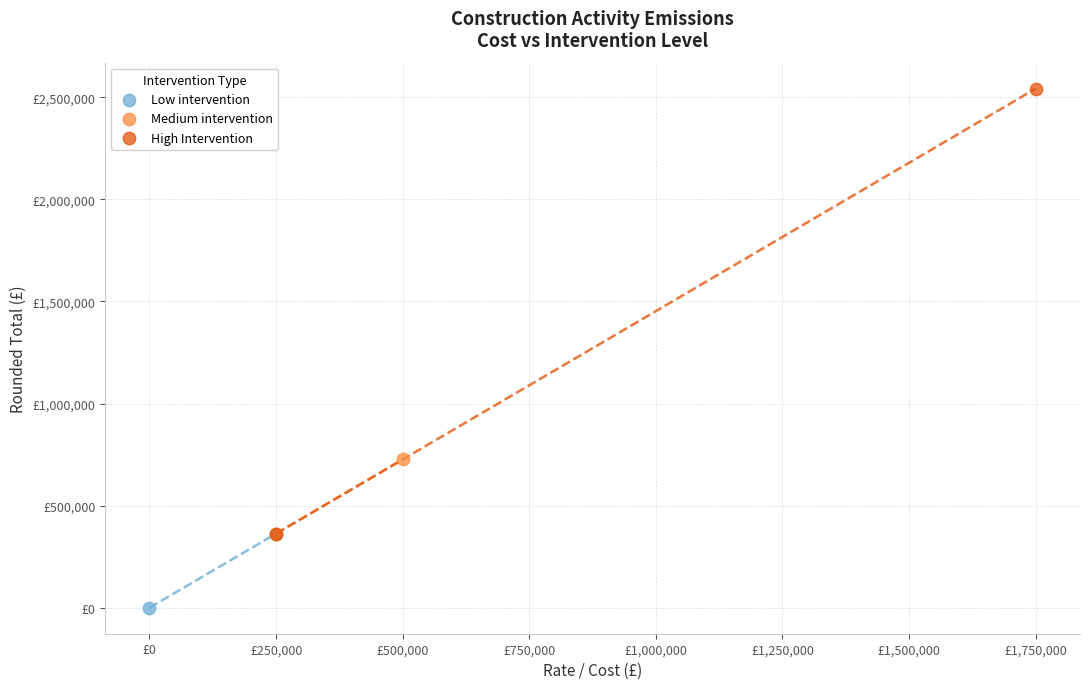

What are all the series names shown in the legend?

Low intervention, Medium intervention, High Intervention